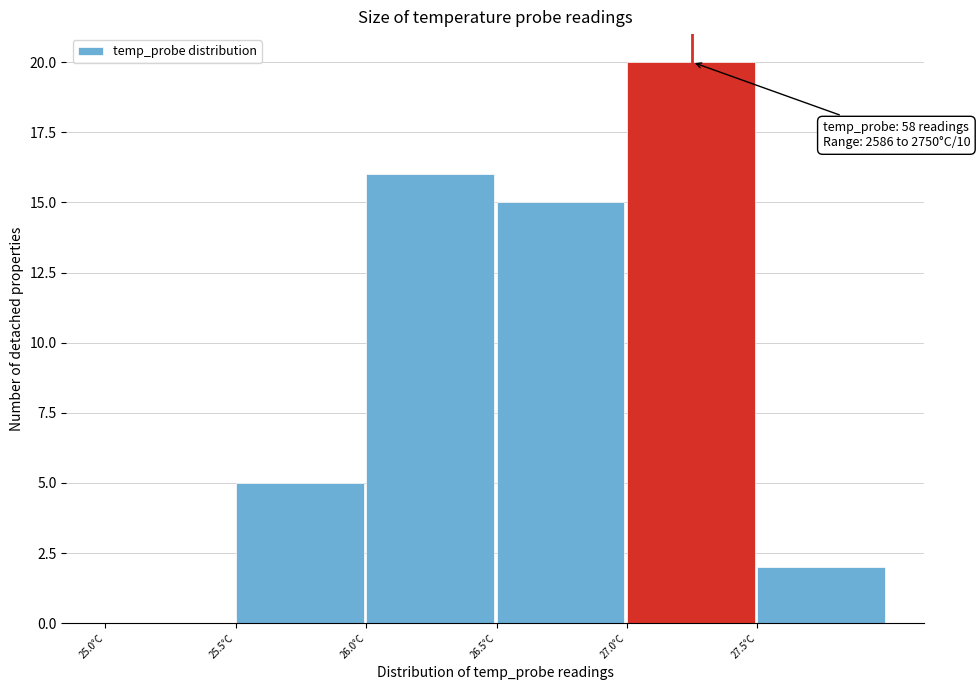

Which range on the x-axis has the tallest bar?

27.0 to 27.5